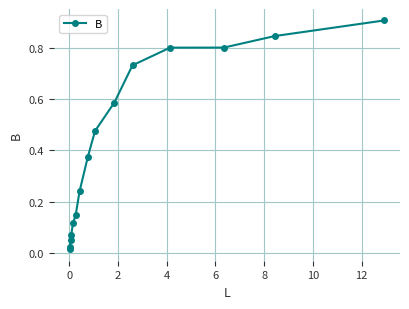

What is the maximum value shown in the chart?

0.9